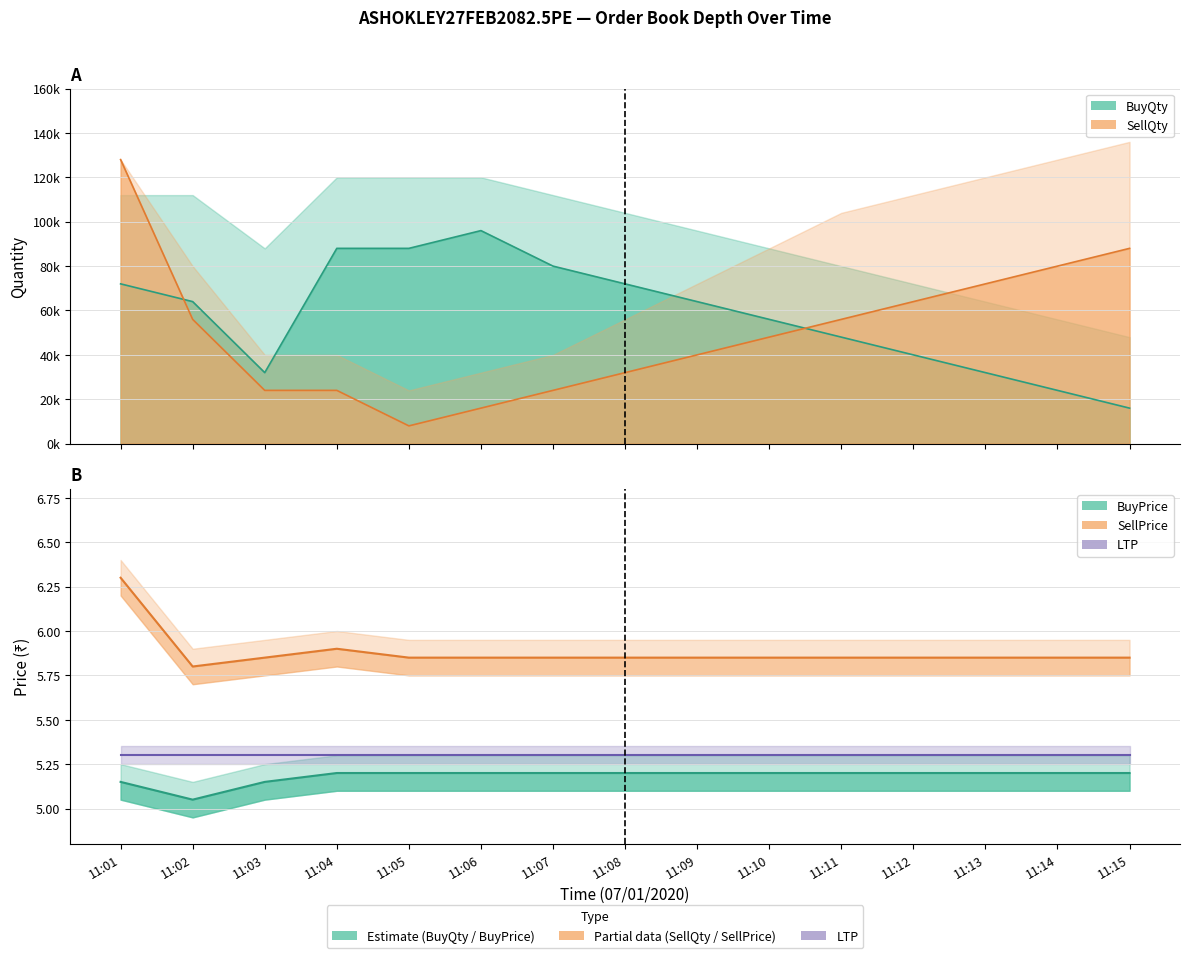

How many interior local valleys does the SellQty series have?

1